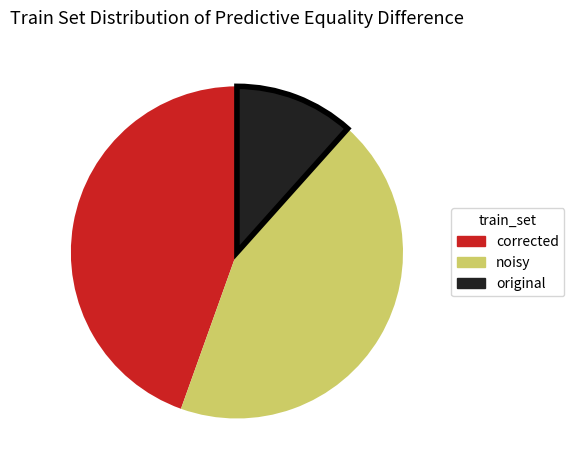

Does any single category account for the majority?

No